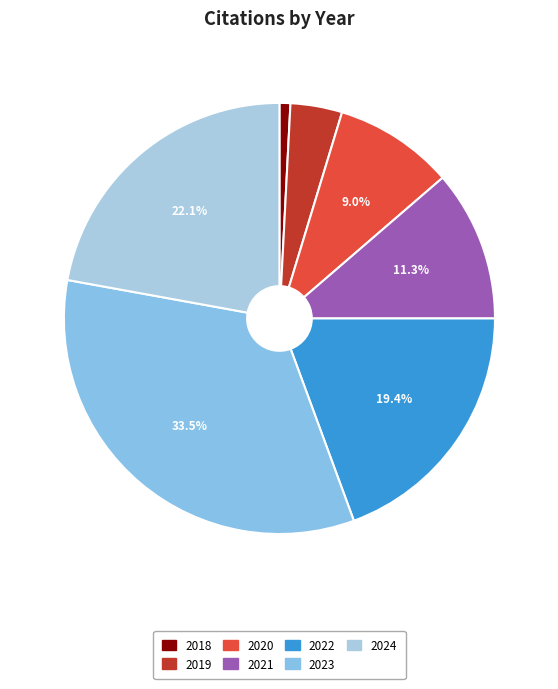

To the nearest percent, what is the combined percentage of 2018 and 2021?

12%